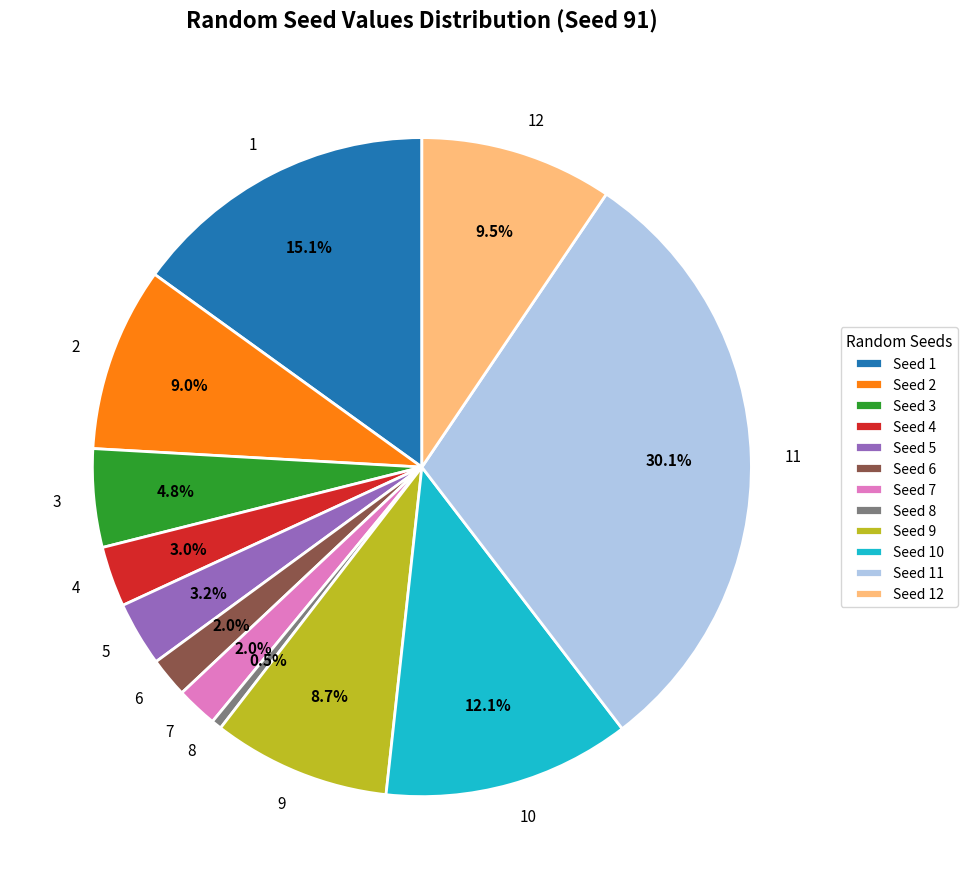

To the nearest percent, what percentage of the pie is 6?

2%